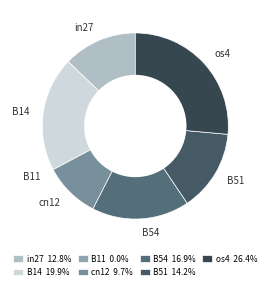

Is there a majority slice in this chart?

No